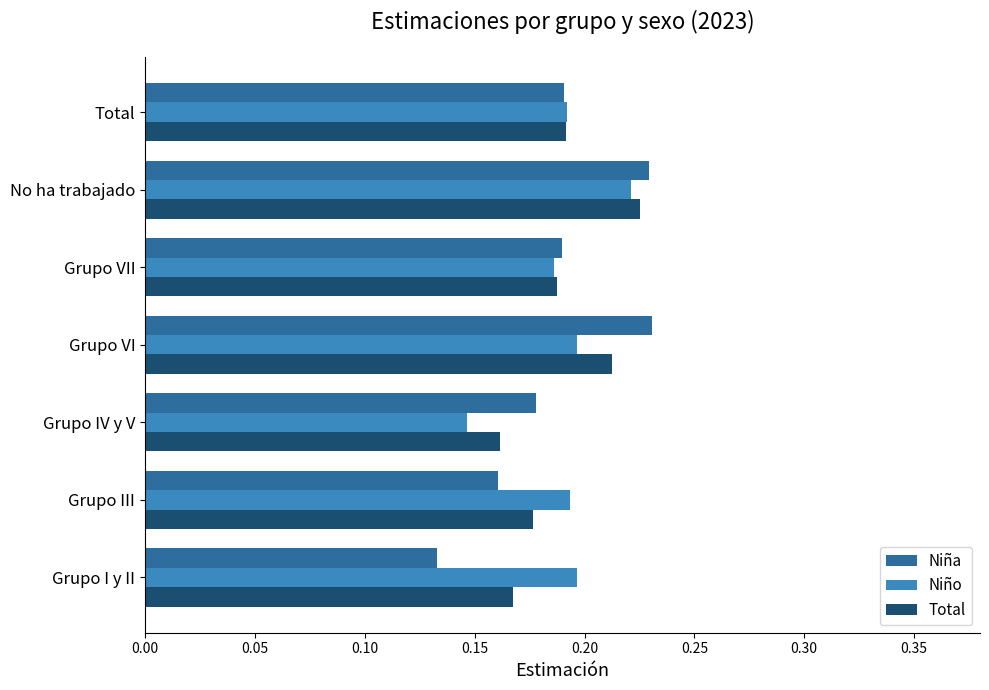

At which category is the sum across all series the highest?

No ha trabajado